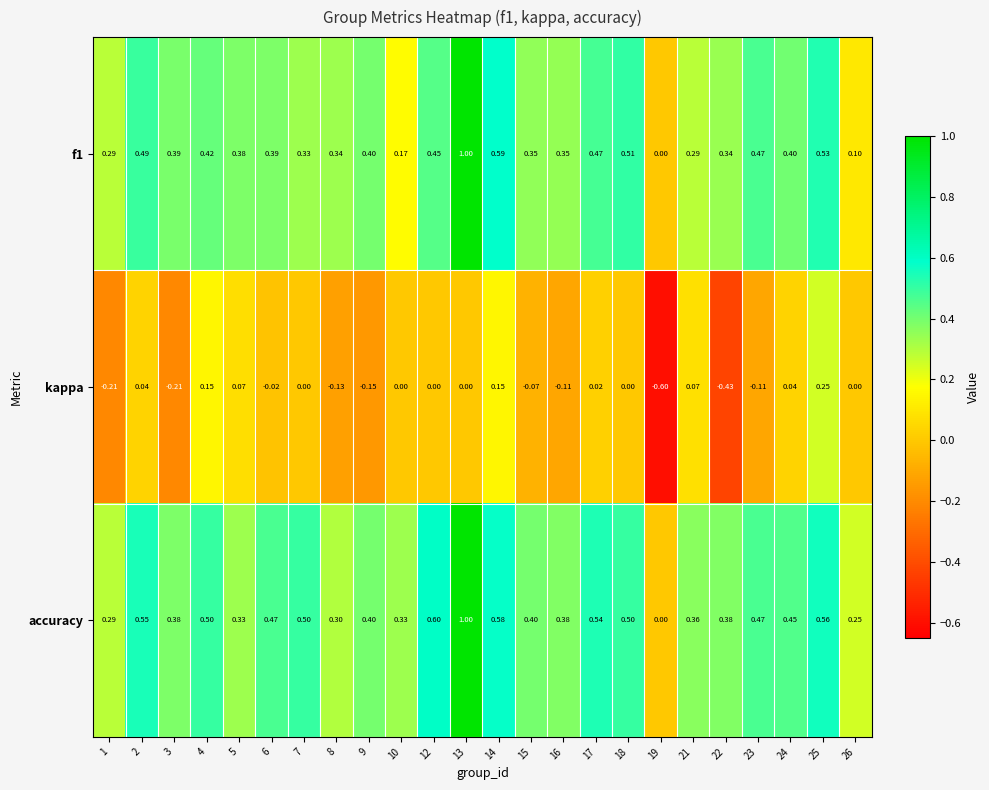

Which series has the largest total across all categories?

accuracy